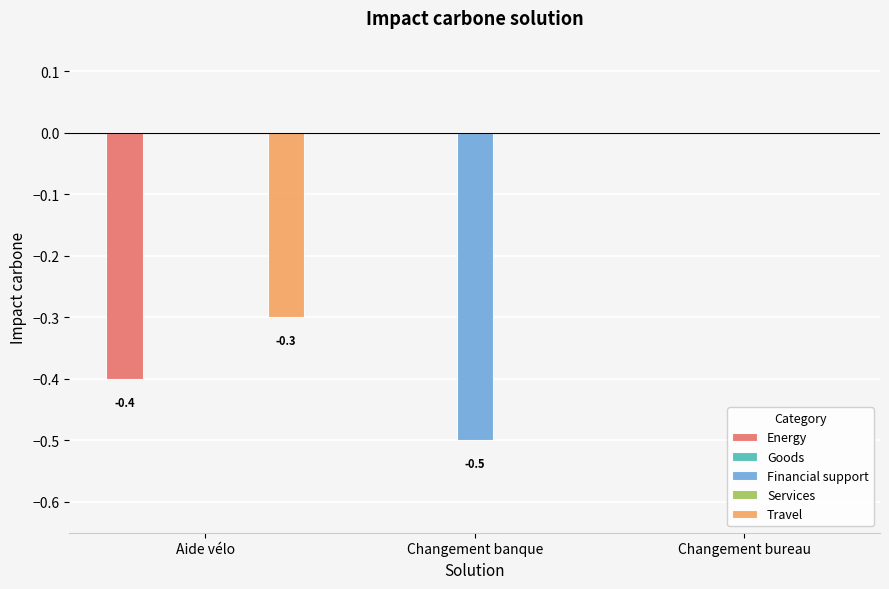

How many data points in Energy are less than 0?

1